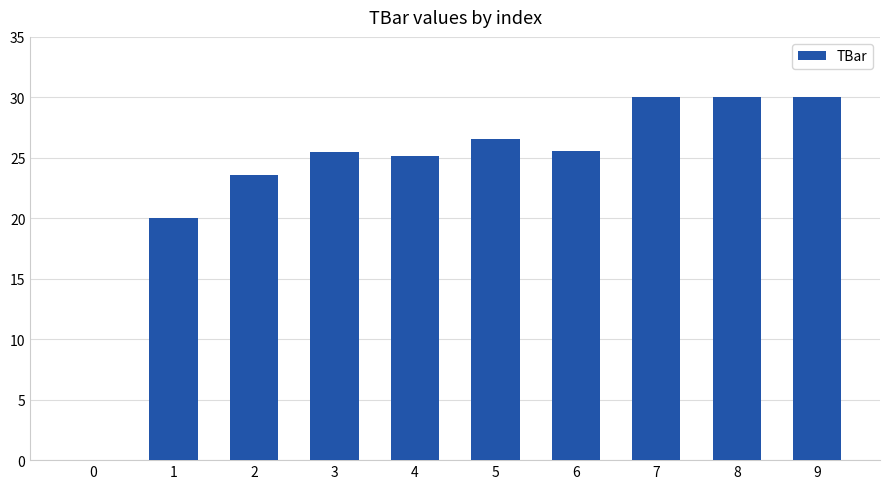

True or false: the data shows 20.0 at 1.

True